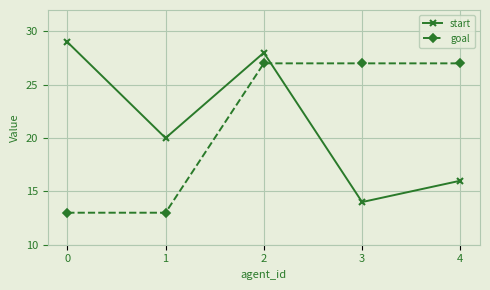

After their last crossing, which series has the higher values: goal or start?

goal